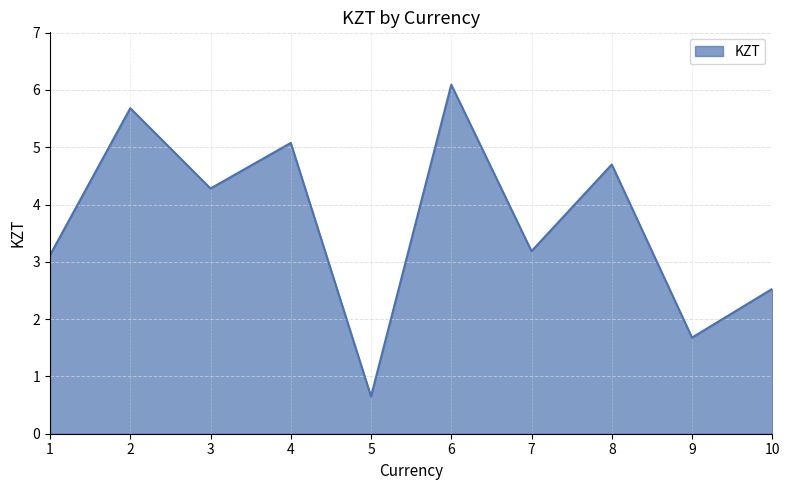

Which category has the highest value across all series?

6